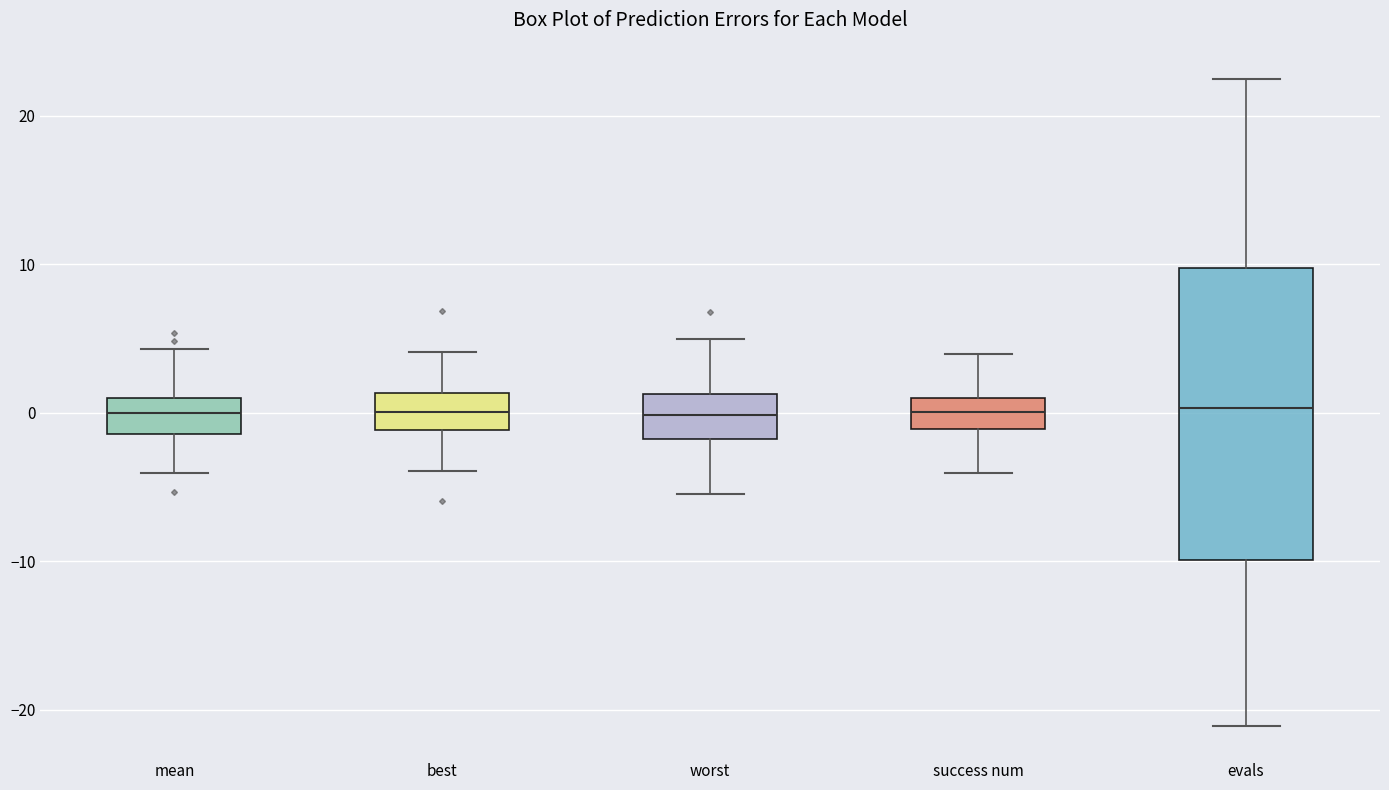

Reading left to right, read every box against the y-axis: the position of its median line, the range the box covers, and the ends of its whiskers. The values are not printed on the chart, so give them approximately, as read against the axis.

mean: median 0, box -1 to 1, whiskers -4 to 4
best: median 0, box -1 to 1, whiskers -4 to 4
worst: median 0, box -2 to 1, whiskers -5 to 5
success num: median 0, box -1 to 1, whiskers -4 to 4
evals: median 0, box -10 to 10, whiskers -21 to 22